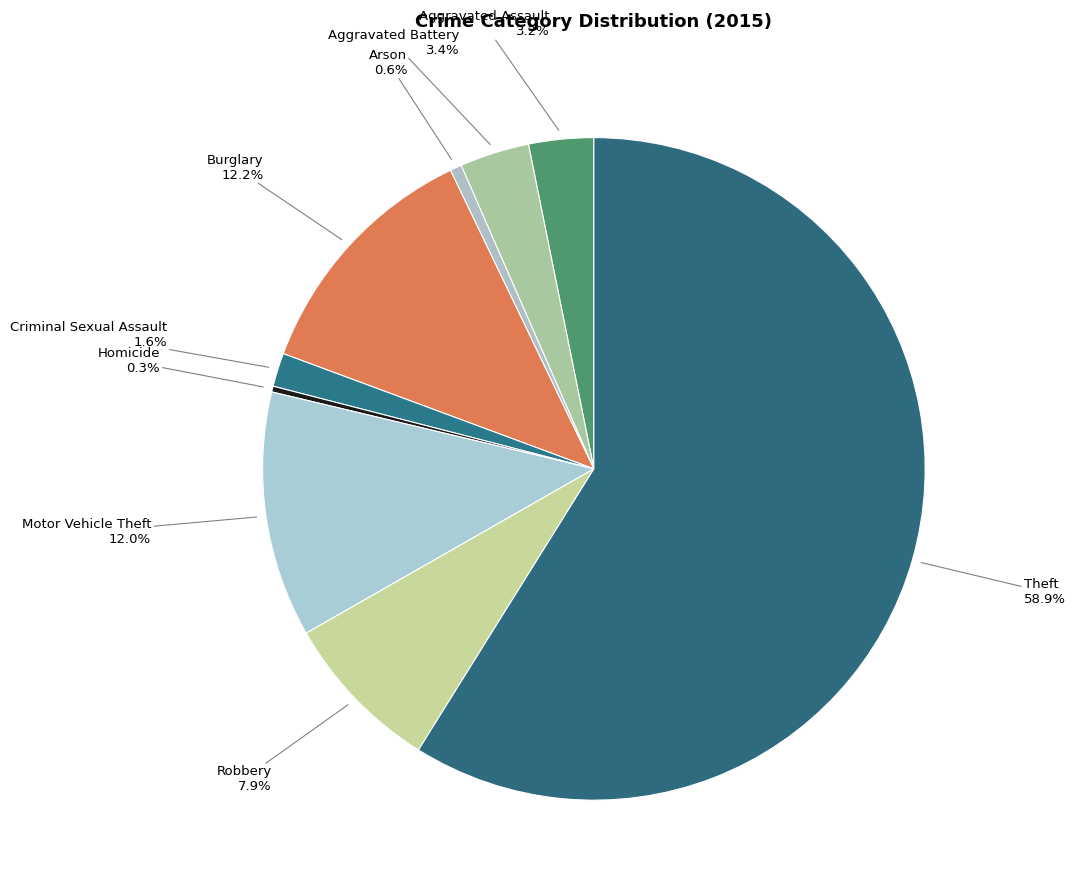

What is the largest slice in the pie chart?

Theft